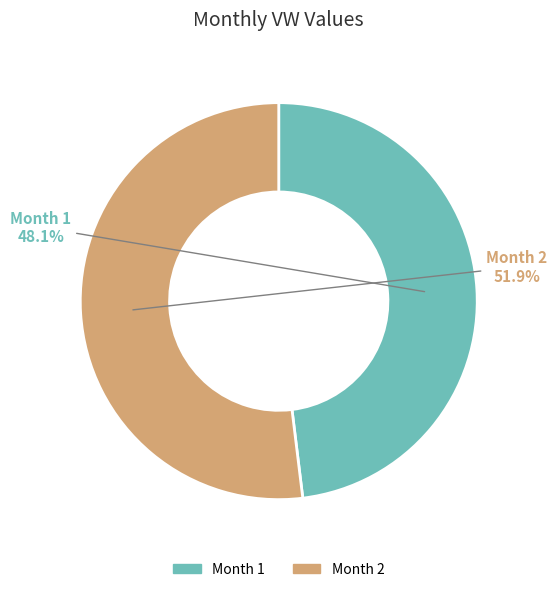

Which category has the biggest portion of the pie?

Month 2